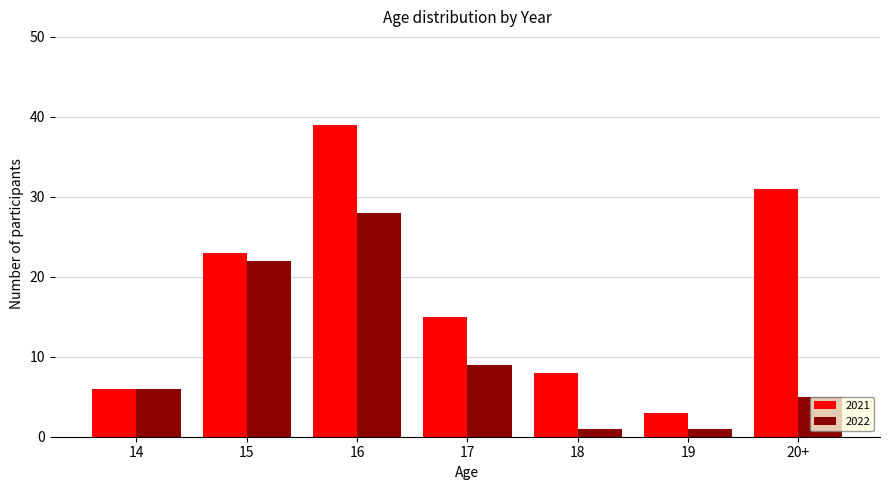

Reading left to right, list all the values displayed in this chart.

2021: 14=6	15=23	16=39	17=15	18=8	19=3	20+=31
2022: 14=6	15=22	16=28	17=9	18=1	19=1	20+=5